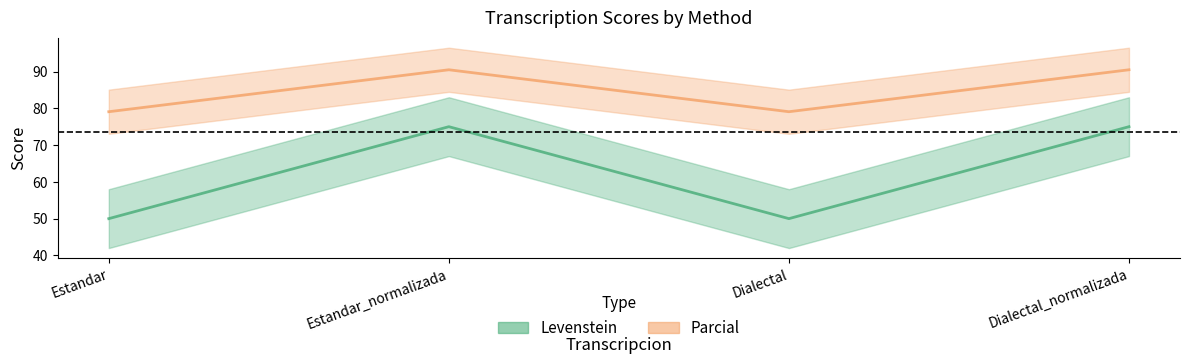

Rank the series at Dialectal_normalizada from lowest to highest value.

Levenstein, Parcial